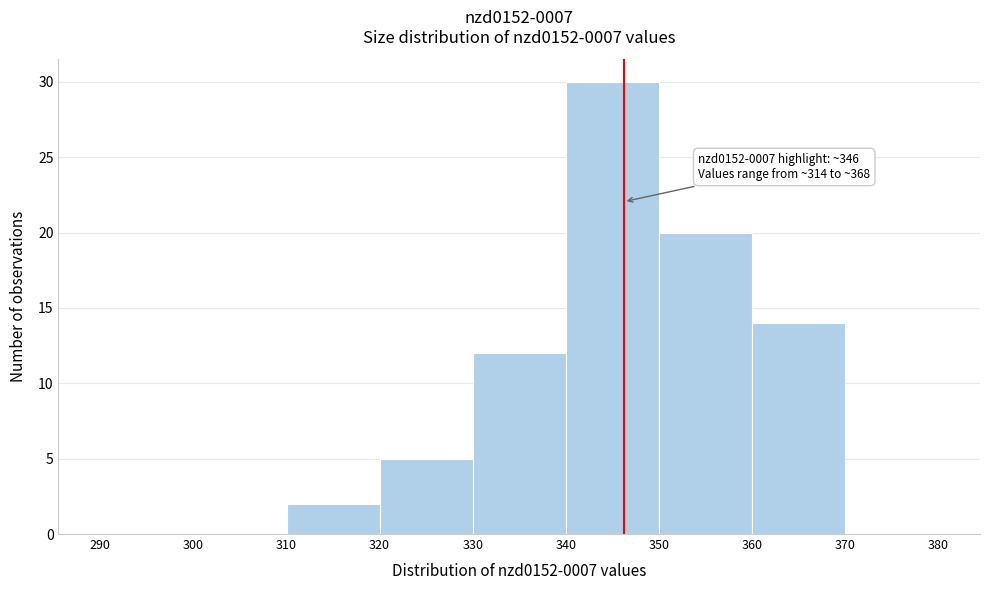

Over which range of the x-axis is the bar tallest?

340 to 350